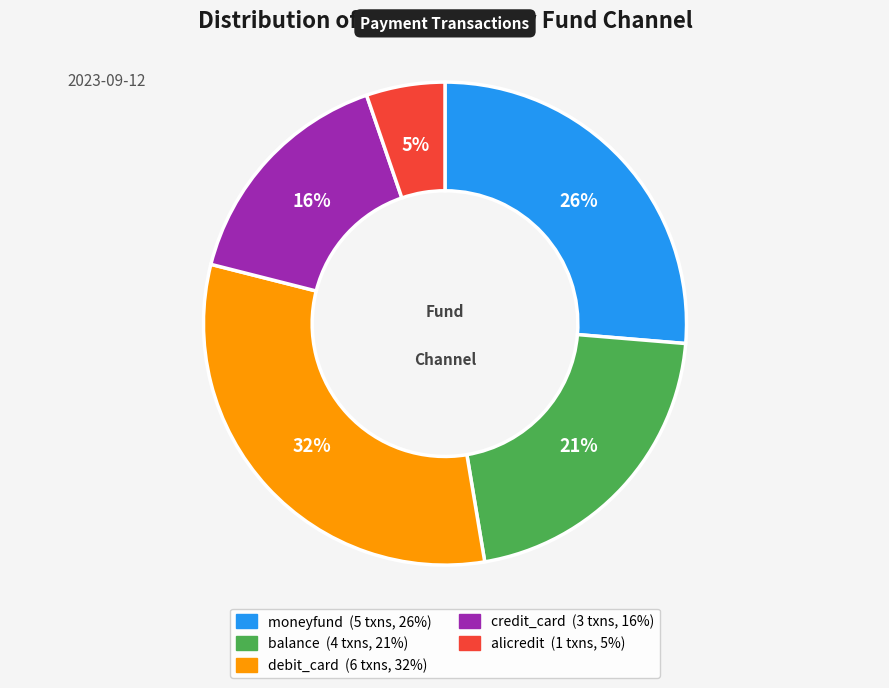

Rank the categories by value from lowest to highest.

alicredit, credit_card, balance, moneyfund, debit_card